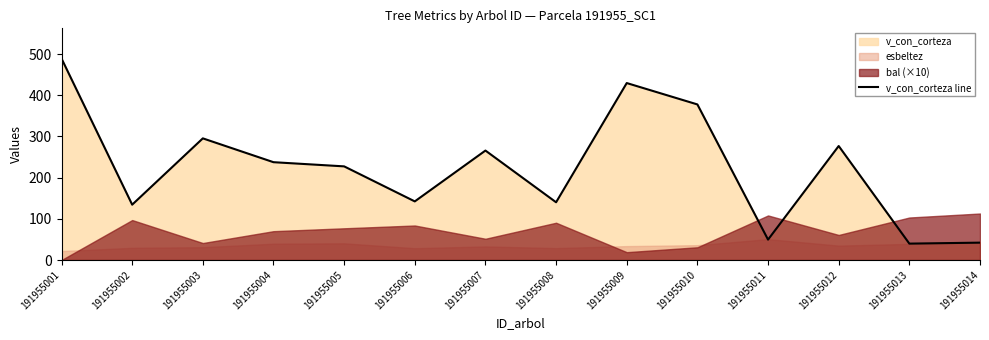

How many lines are shown in the chart?

1